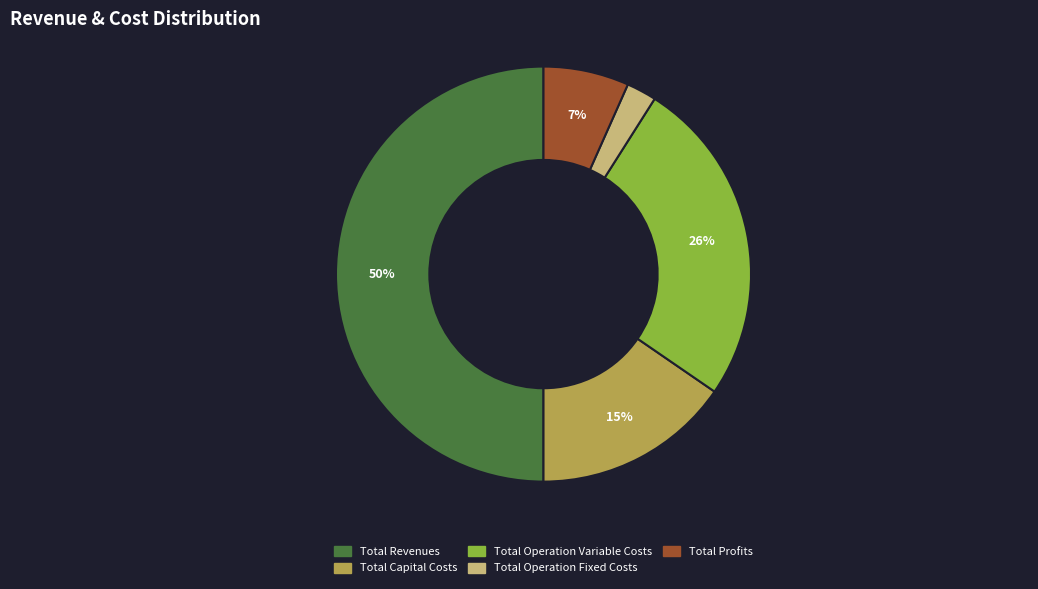

The Total Revenues slice represents 59% of the pie. True or false?

False